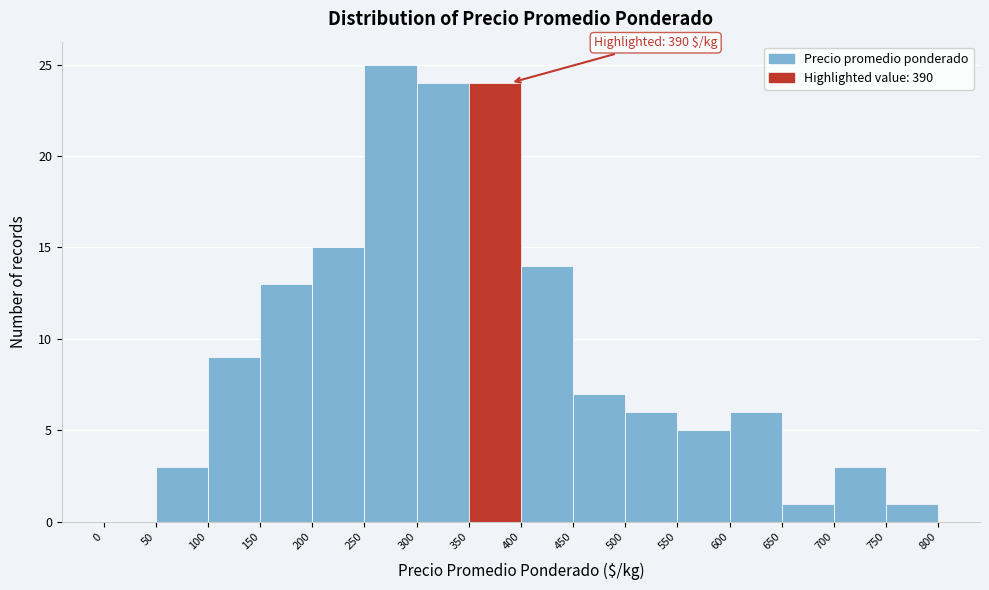

Over which range of the x-axis is the bar tallest?

250 to 300